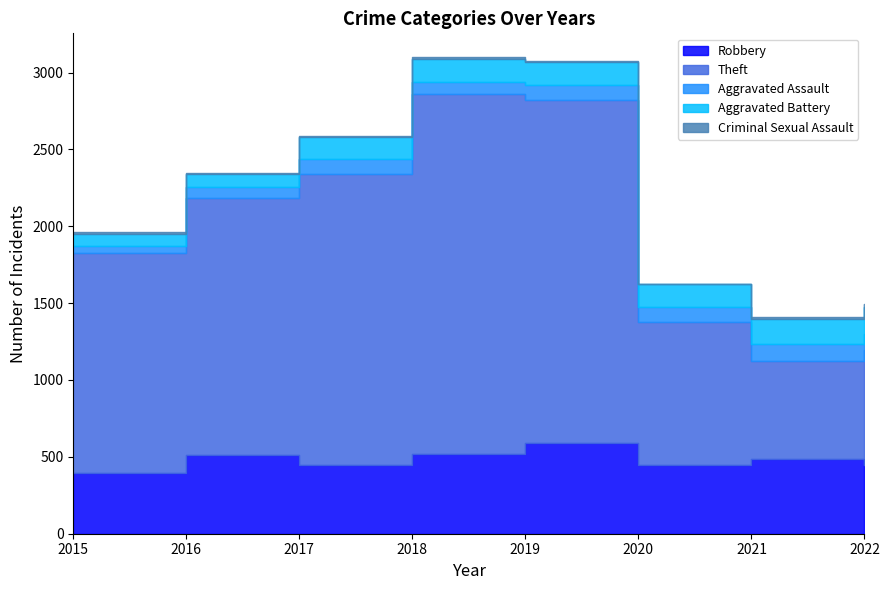

What is the sum of the Aggravated Battery values at 2022 and 2016?

255